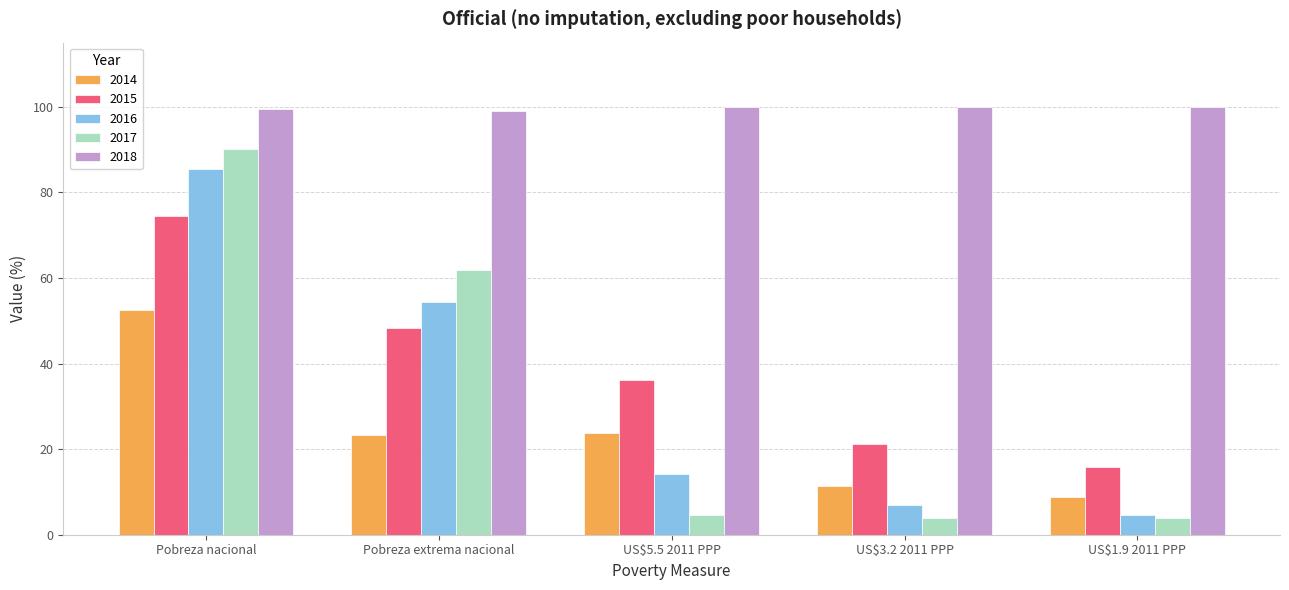

What are all the series names shown in the legend?

2014, 2015, 2016, 2017, 2018